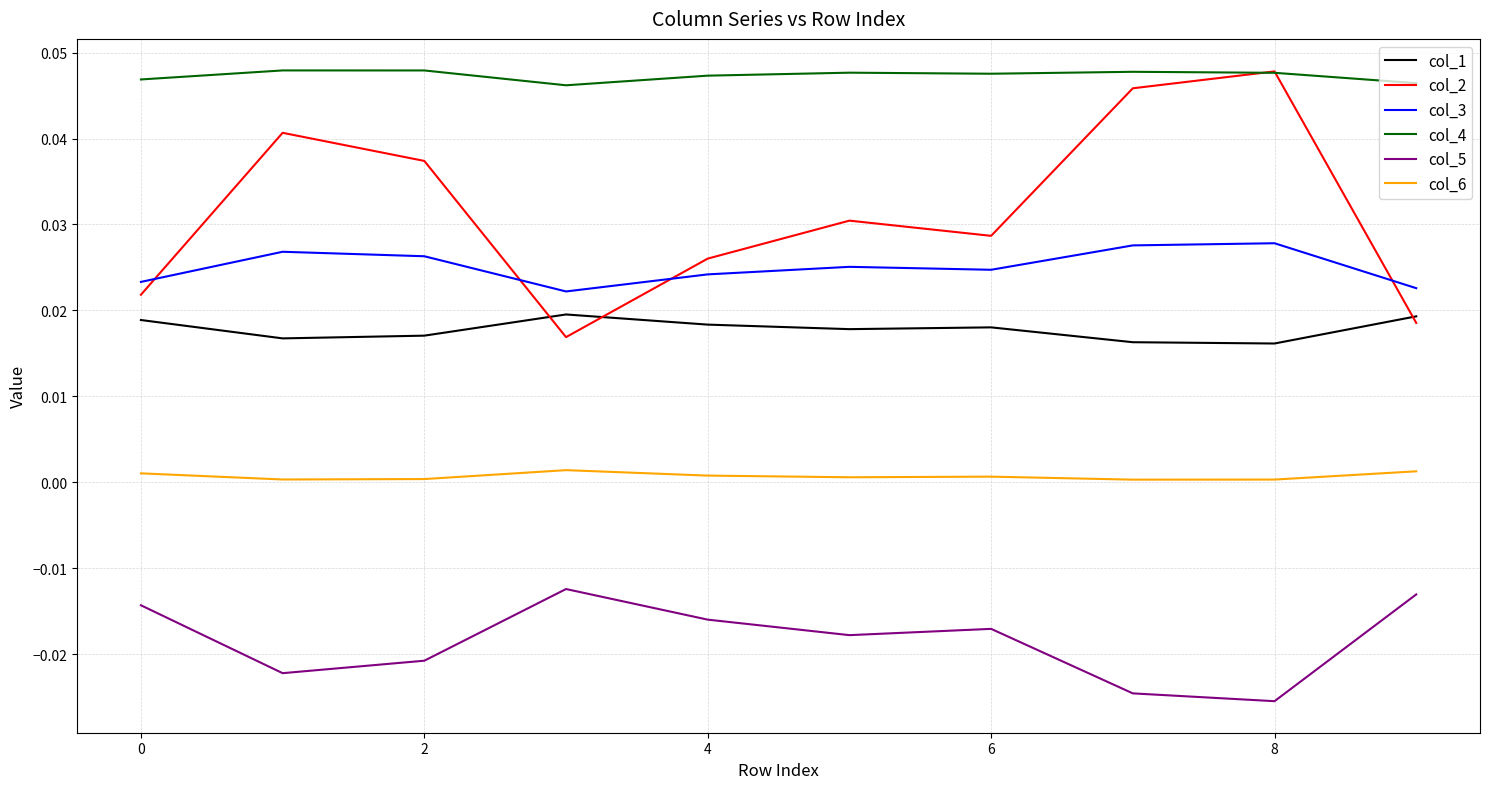

Which series has the widest spread of values?

col_2